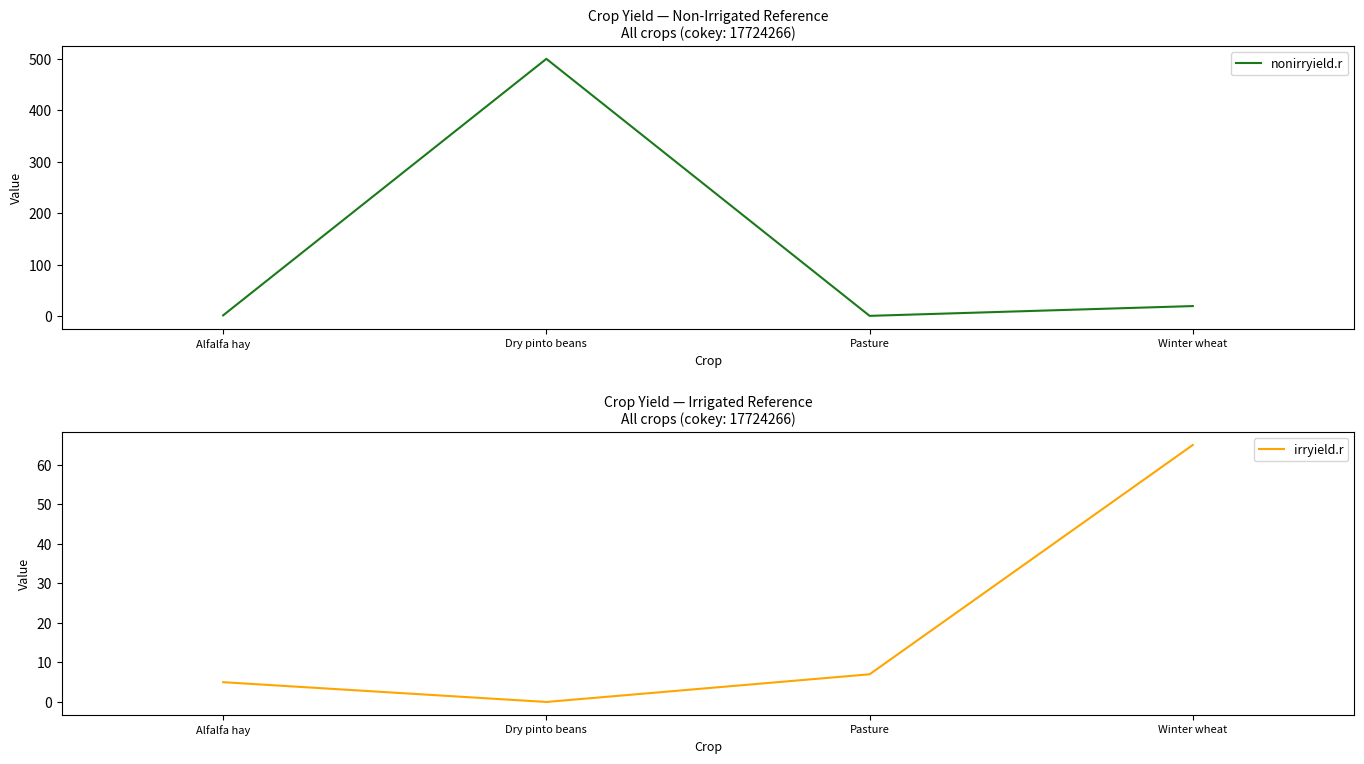

What is the total value across all series at Winter wheat?

85